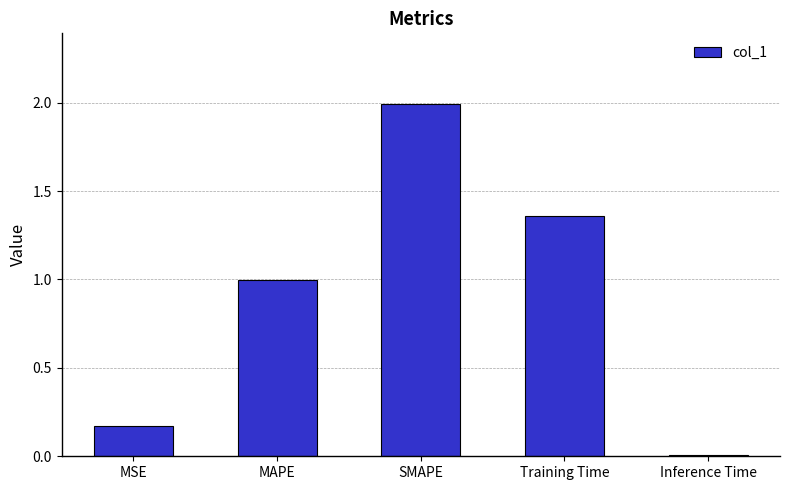

How many categories are shown in the chart?

5